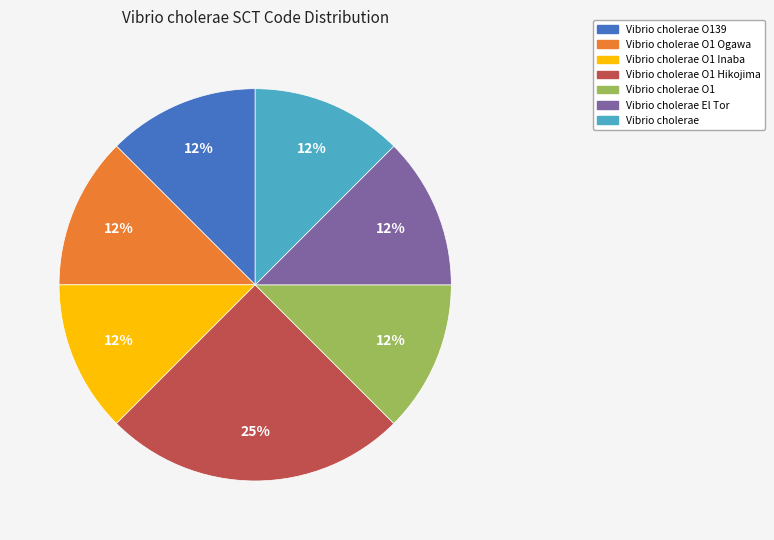

Does Vibrio cholerae O139 account for over 50% of the chart?

No